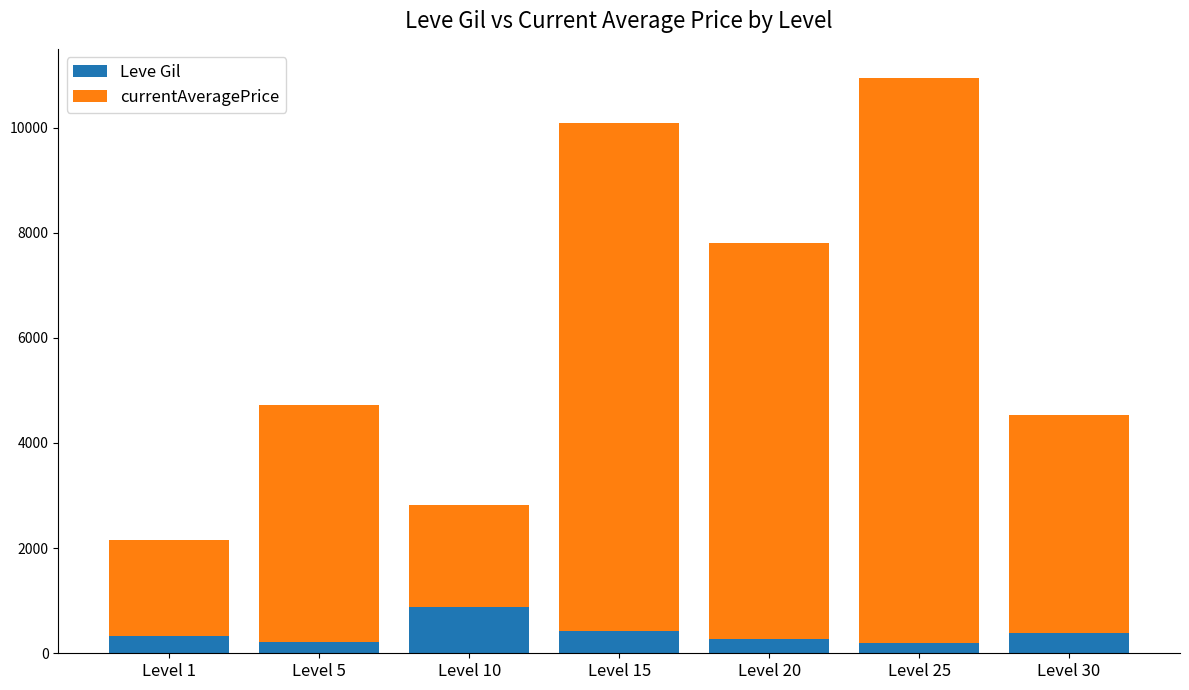

What is the sum of all Leve Gil values?

2731